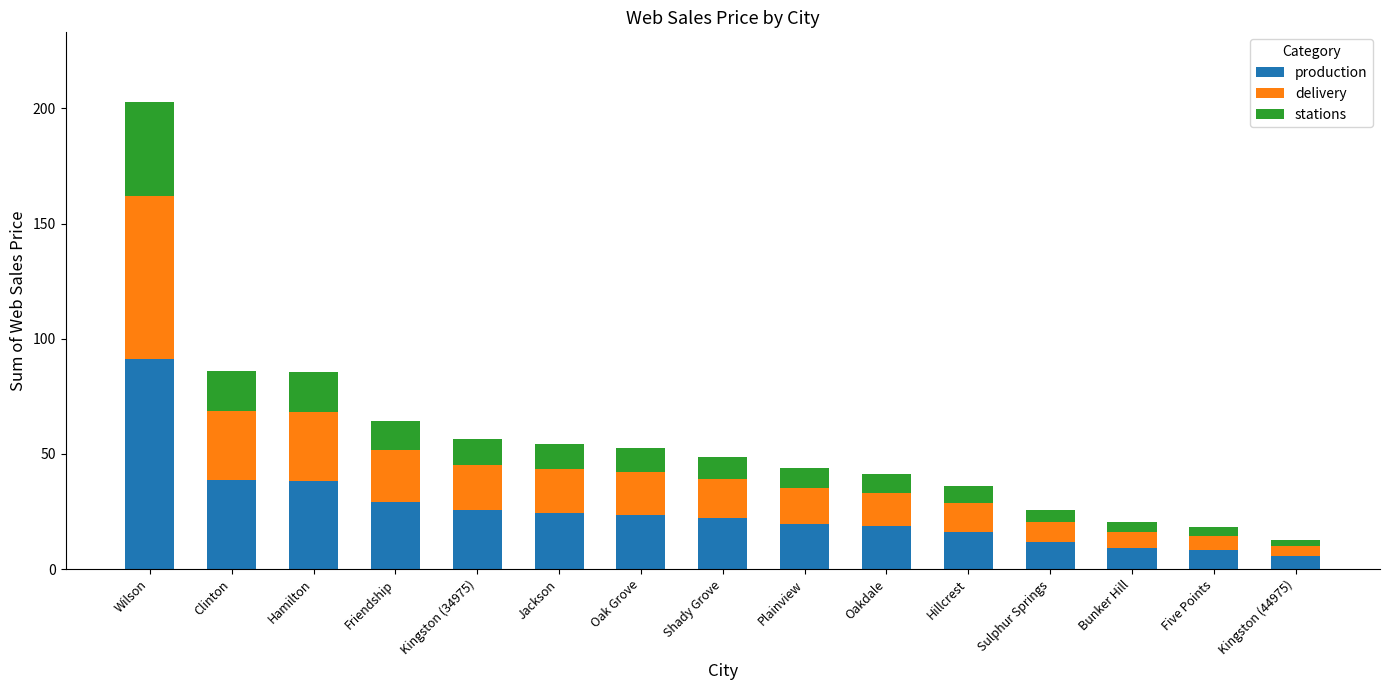

At which category is the sum across all series the highest?

Wilson